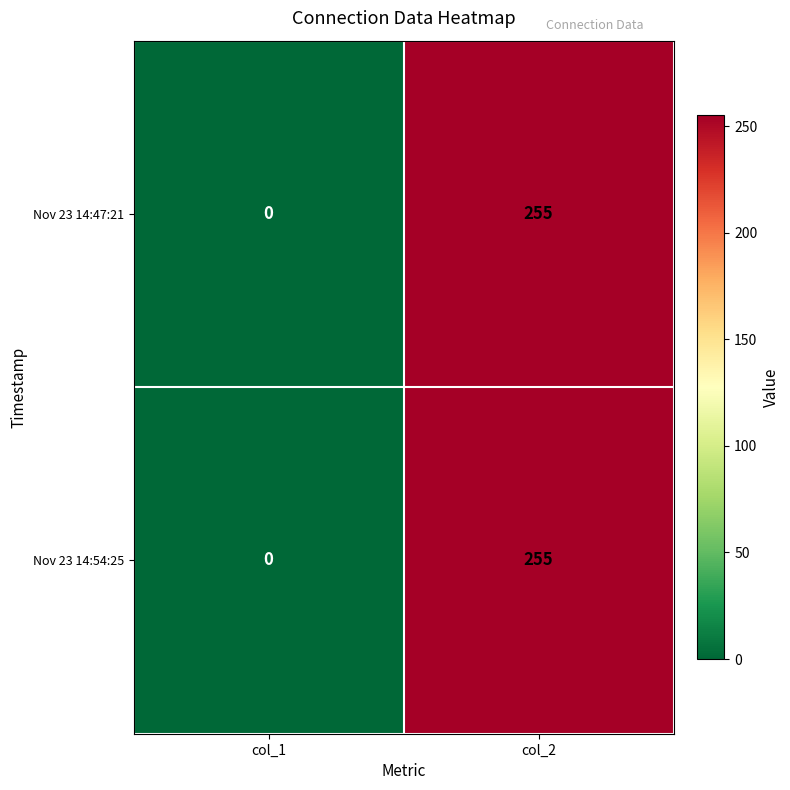

What is the sum of the Nov 23 14:47:21 values at col_1 and col_2?

255